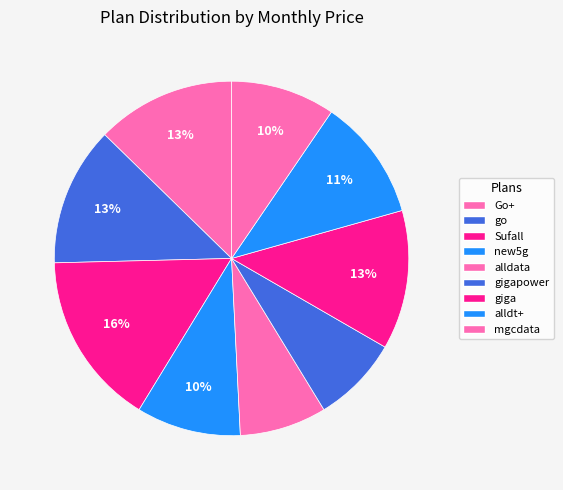

Is there a majority slice in this chart?

No